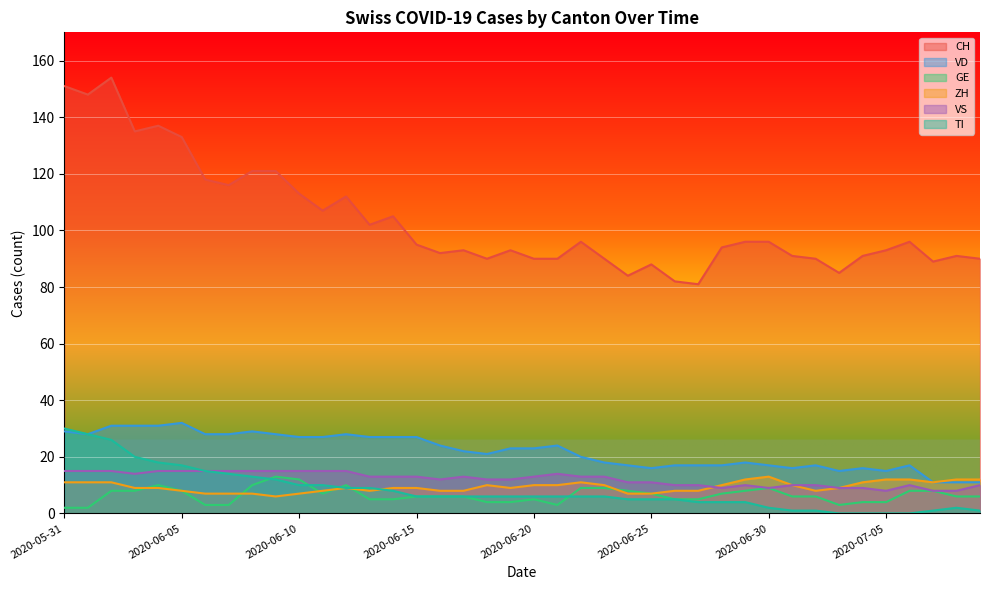

True or false: CH and GE intersect in this chart.

False